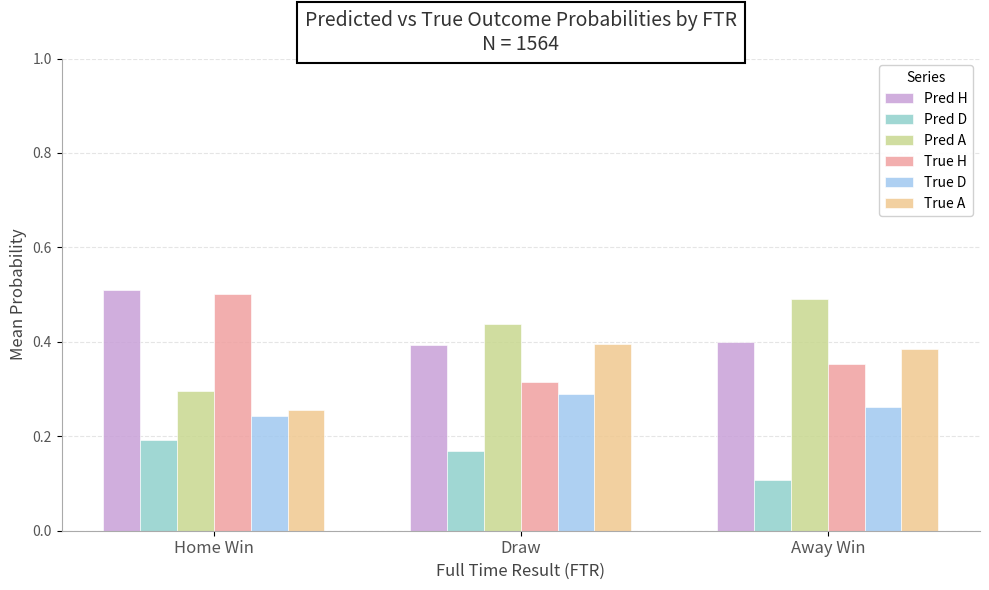

What are all the series names shown in the legend?

Pred H, Pred D, Pred A, True H, True D, True A